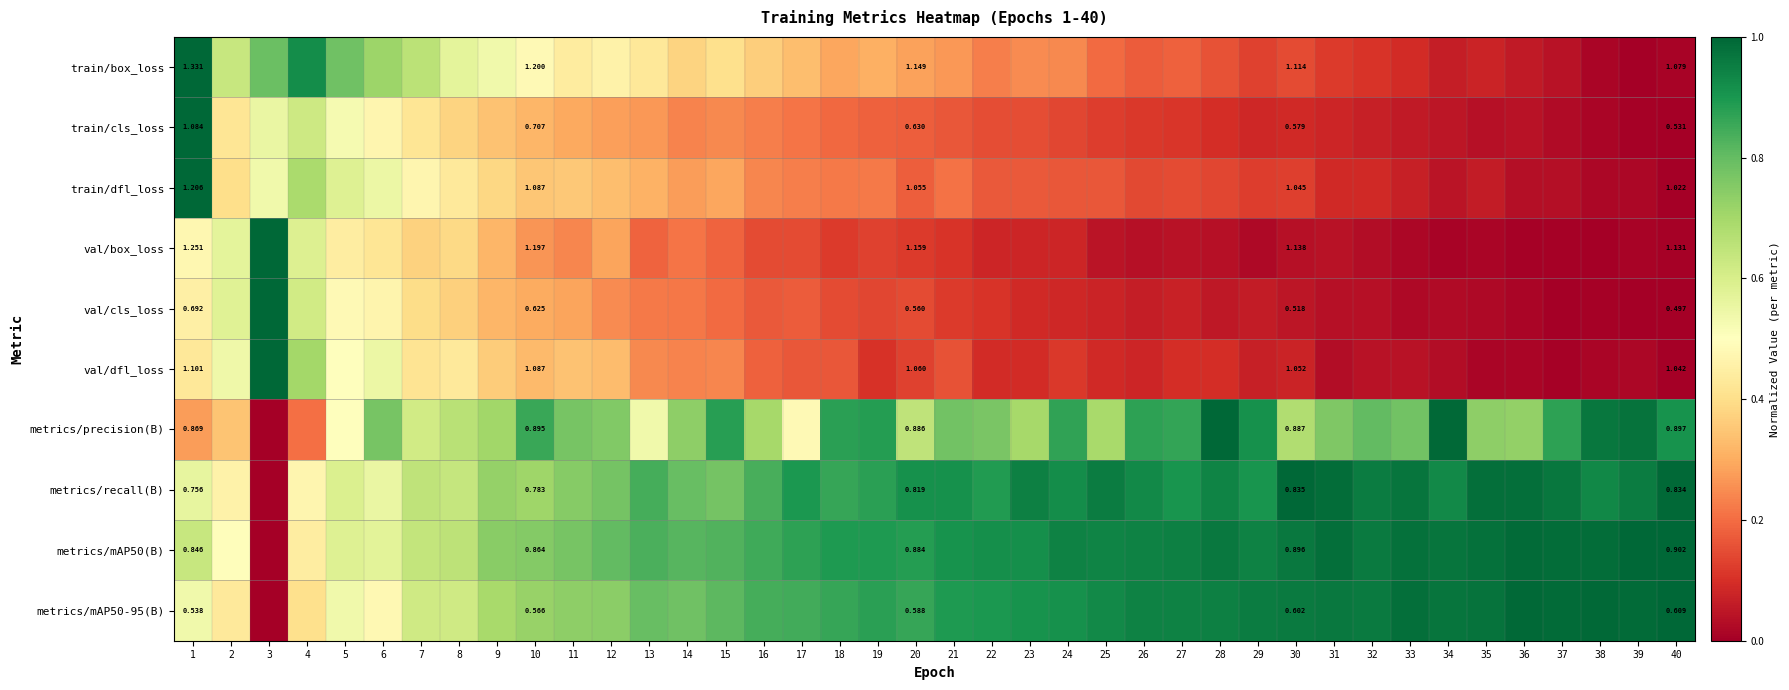

The value of metrics/recall(B) at 21 is 0.2. True or false?

False